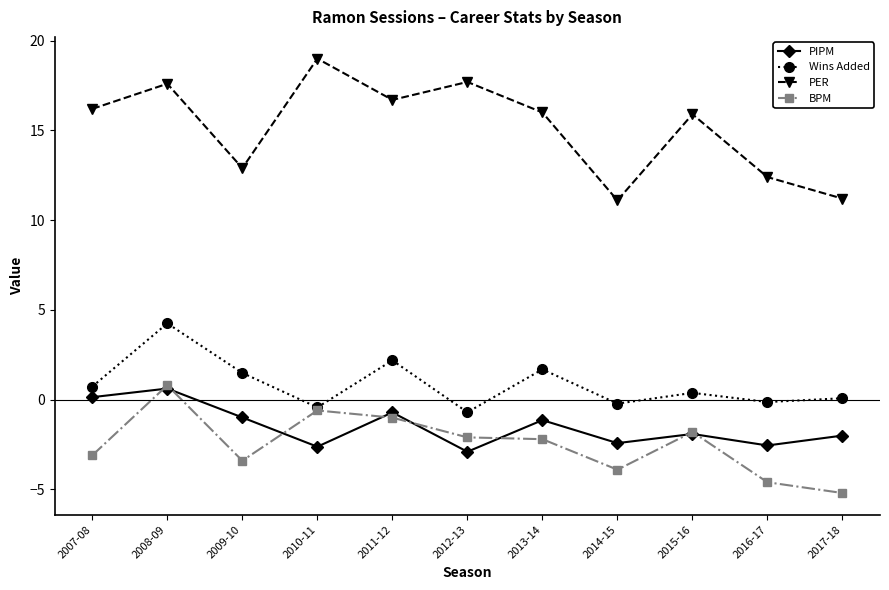

What is the lowest value of the PER series?

11.1